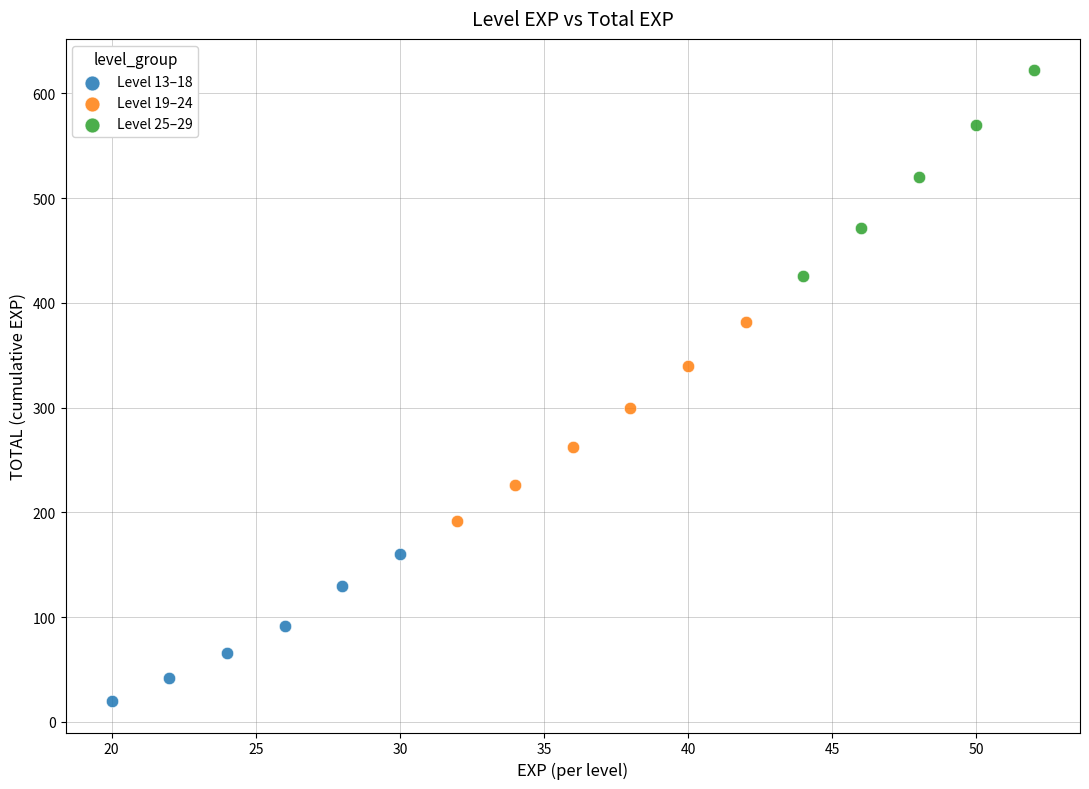

Which series contains the lowest Y value?

Level 13–18